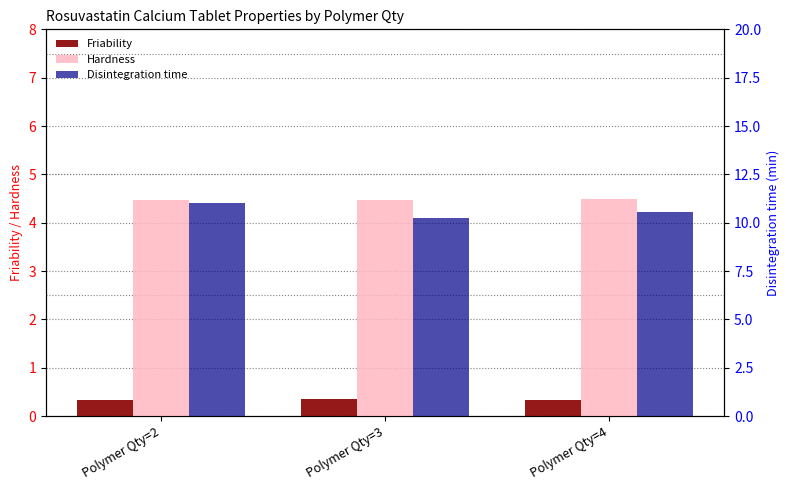

What is the value of the Disintegration time bar at the 3rd from the left?

10.6